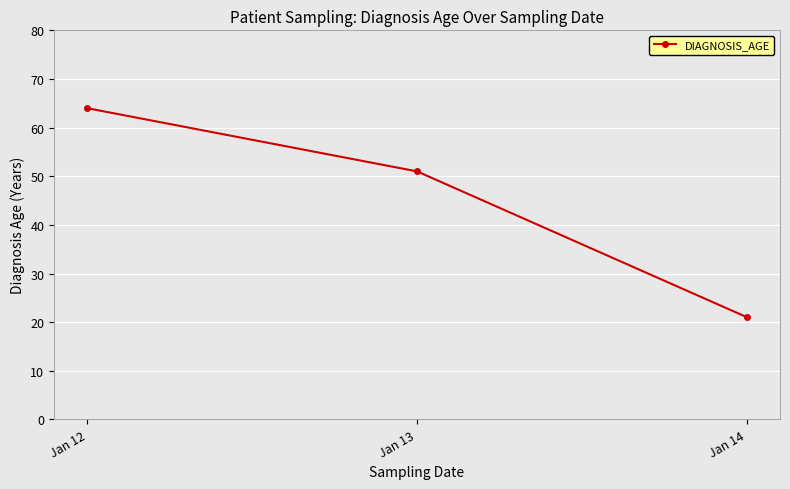

What is the approximate value at Jan 14, to the nearest 5?

20